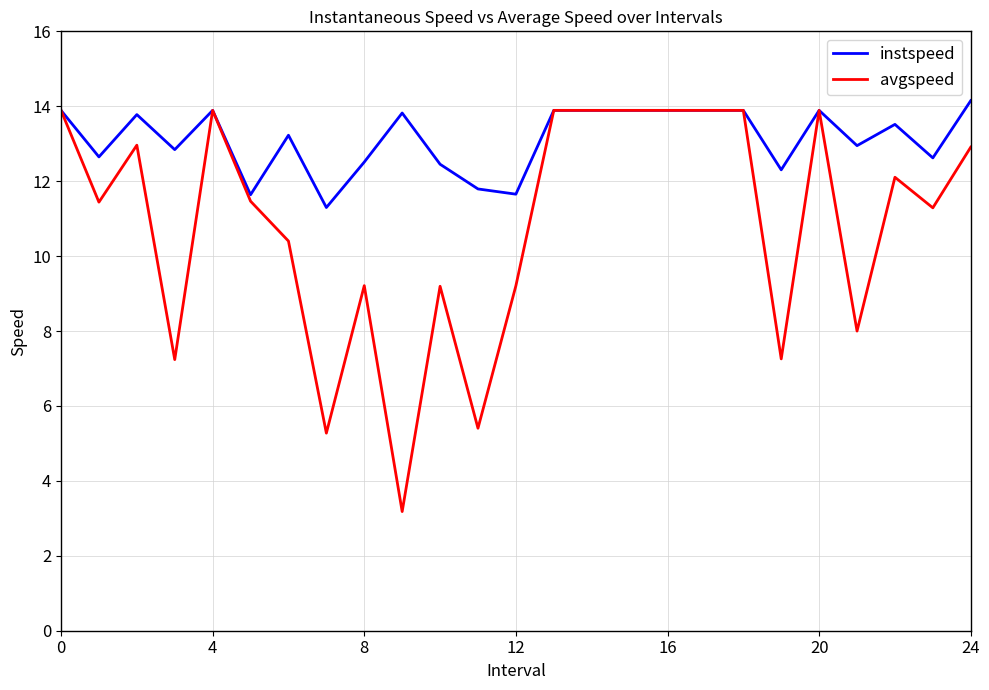

Count the number of categories in the chart.

25